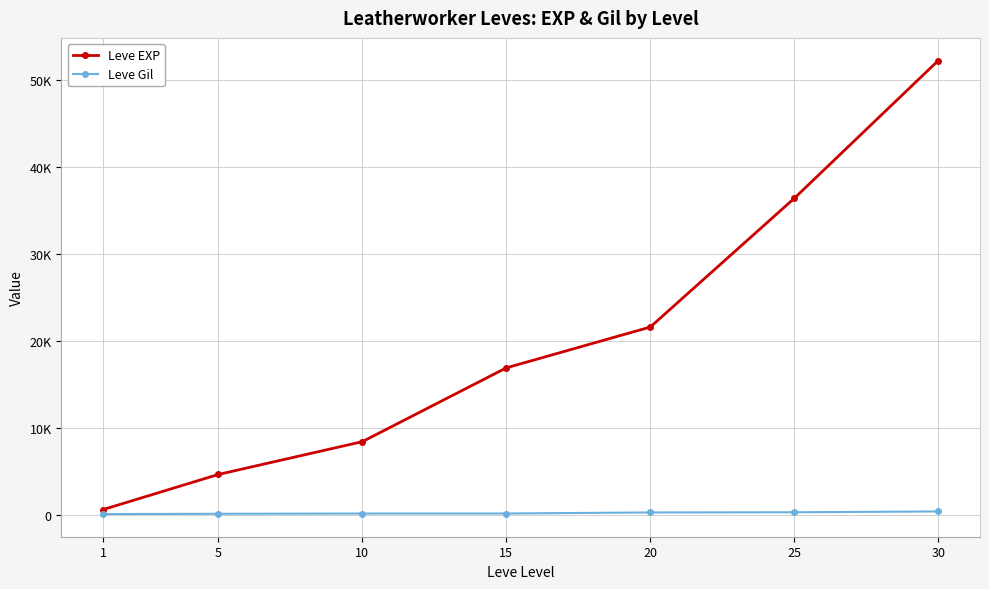

Reading left to right, extract all data points from this chart.

Leve EXP: 1=630	5=4660	10=8430	15=16910	20=21600	25=36390	30=52220
Leve Gil: 1=112	5=140	10=170	15=174	20=295	25=317	30=410